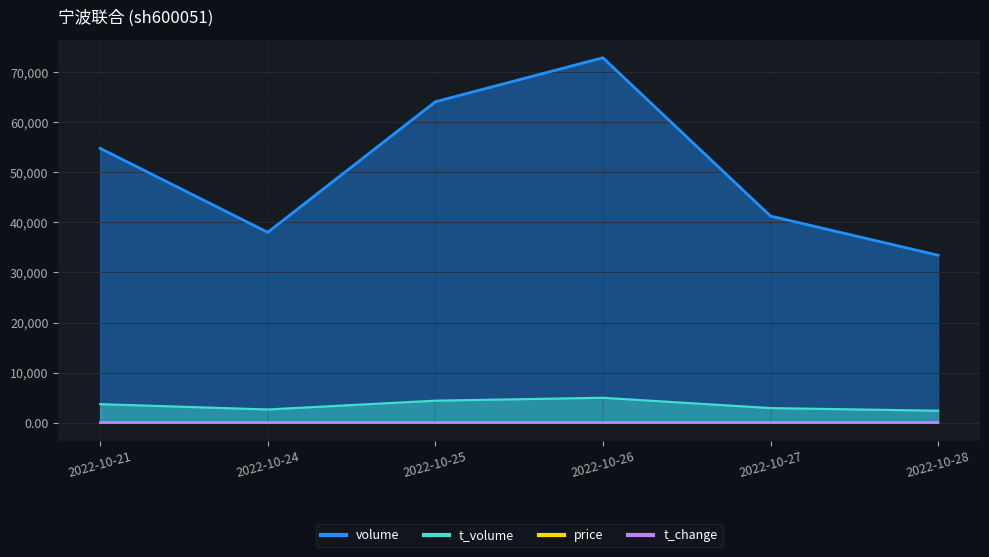

Which series has the largest range (max minus min)?

volume